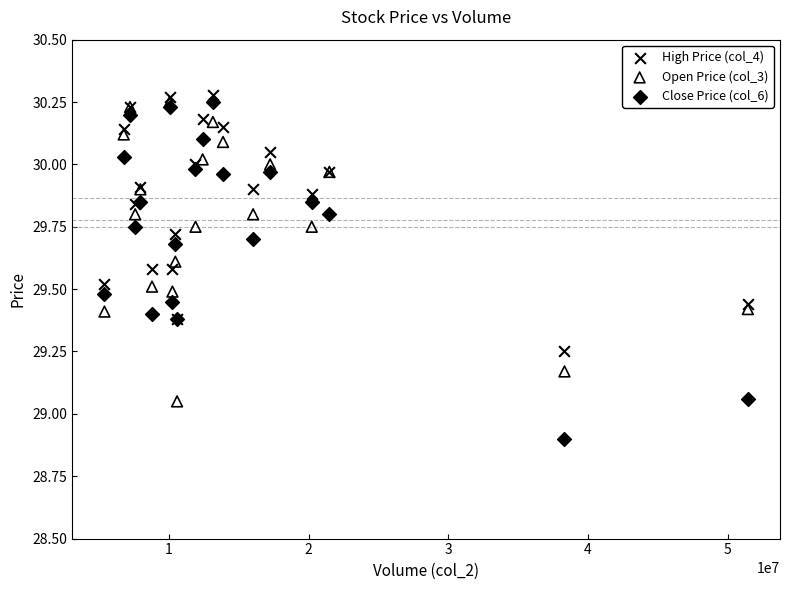

Which series contains the lowest Y value?

Close Price (col_6)